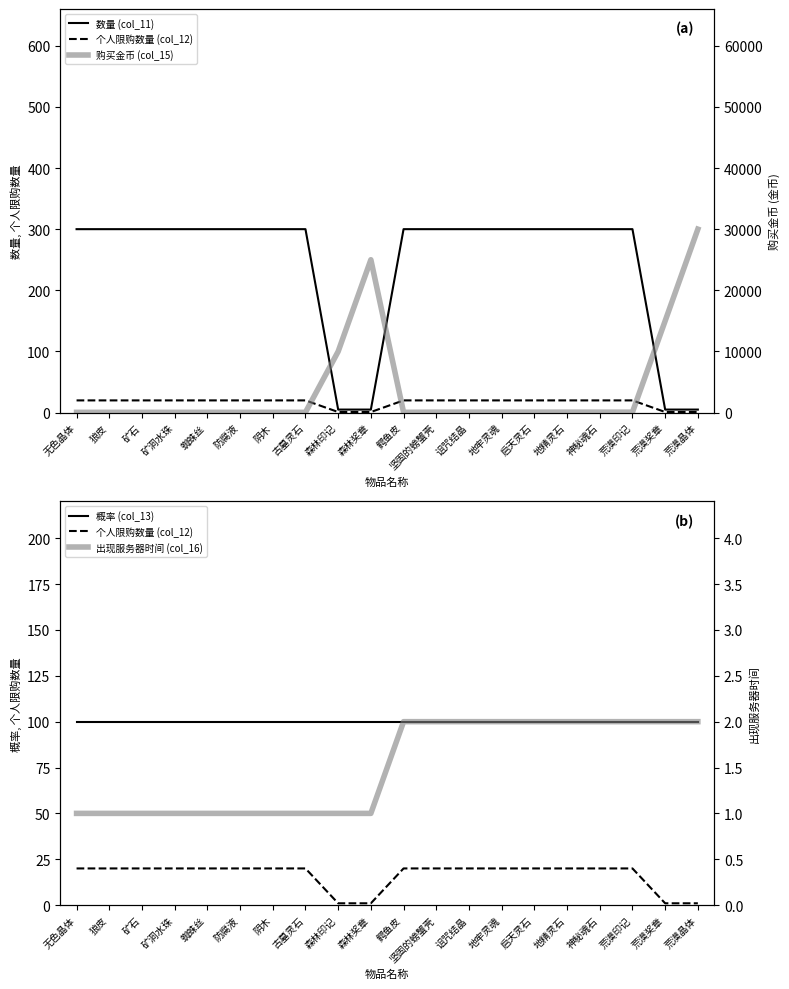

The value of 概率 (col_13) at 诅咒结晶 is 100. True or false?

True